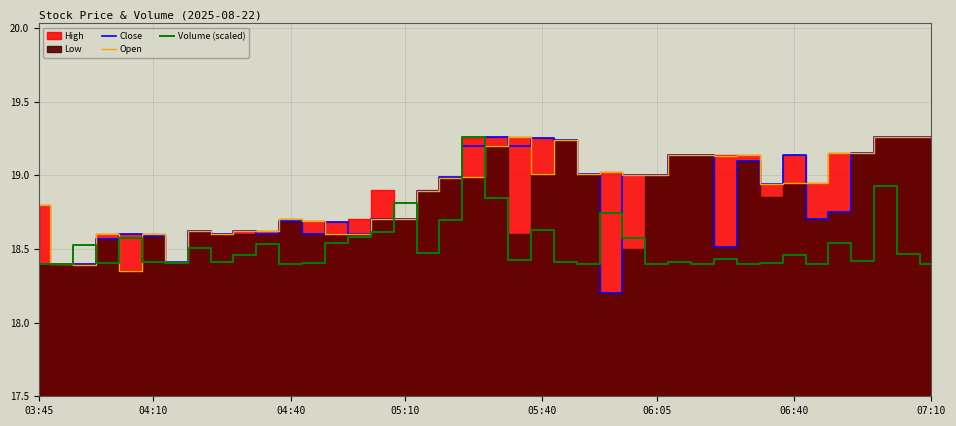

After their last crossing, which series has the higher values: Volume (scaled) or Close?

Close